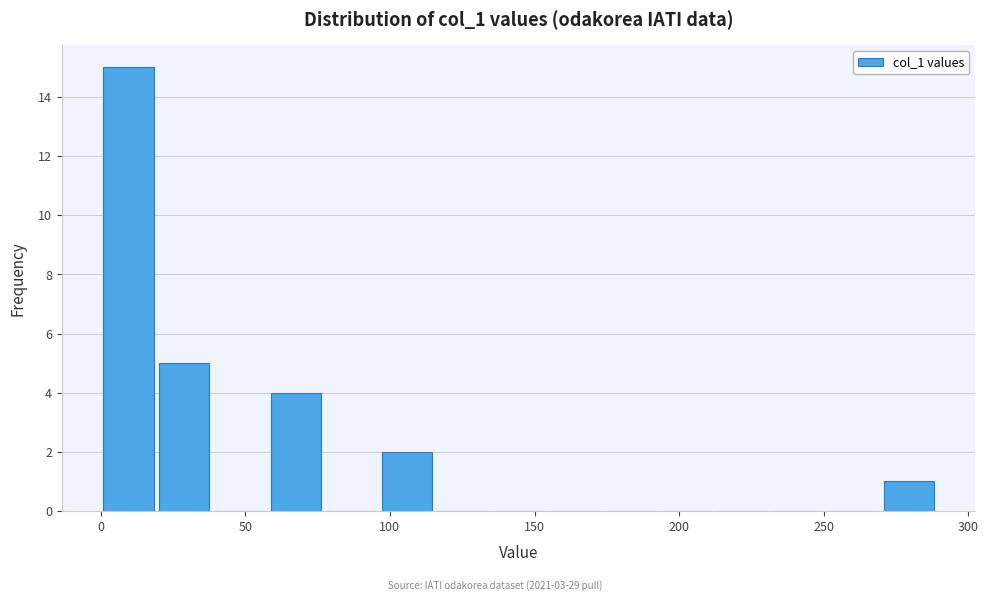

Read against the x-axis, roughly where is the centre of the tallest bar?

10